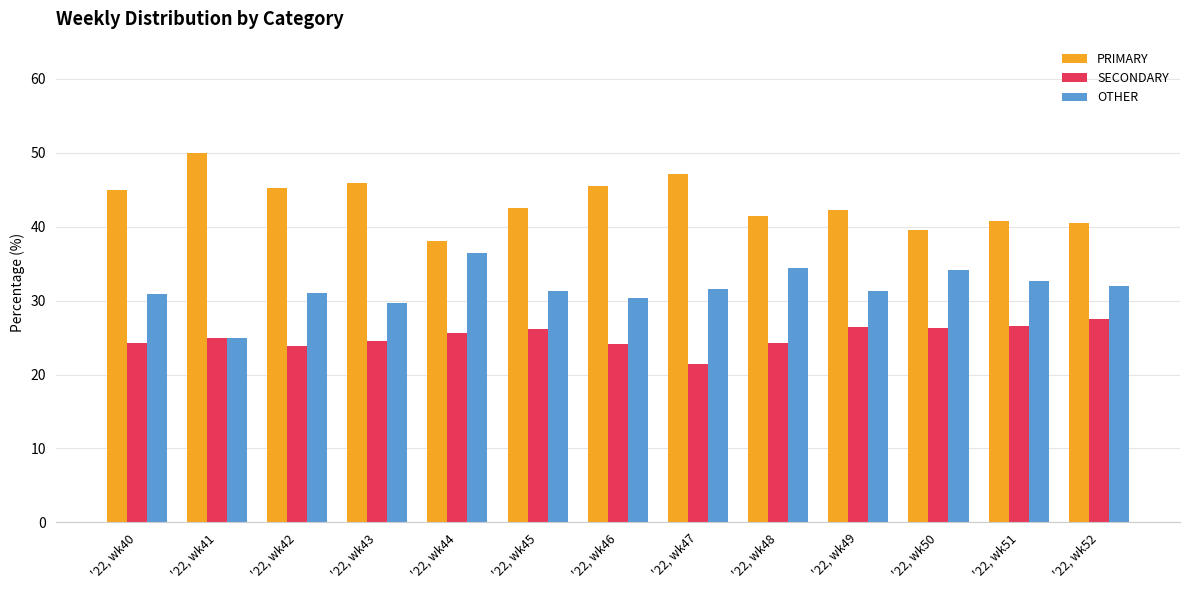

What is the difference between the highest and lowest values at '22, wk49?

15.8